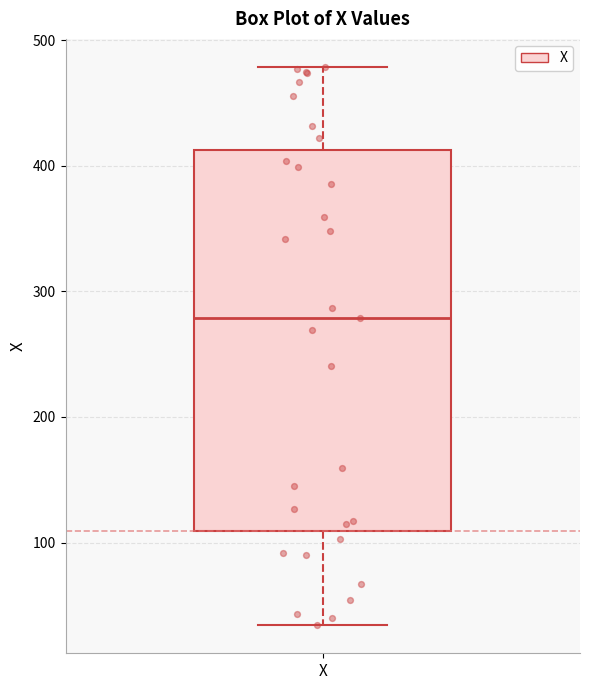

Transcribe this box plot: give where the median line is, the range the box spans, and where the two whiskers end, as read against the y-axis. The values are not printed on the chart, so give them approximately, as read against the axis.

median 280, box 110 to 410, whiskers 30 to 480